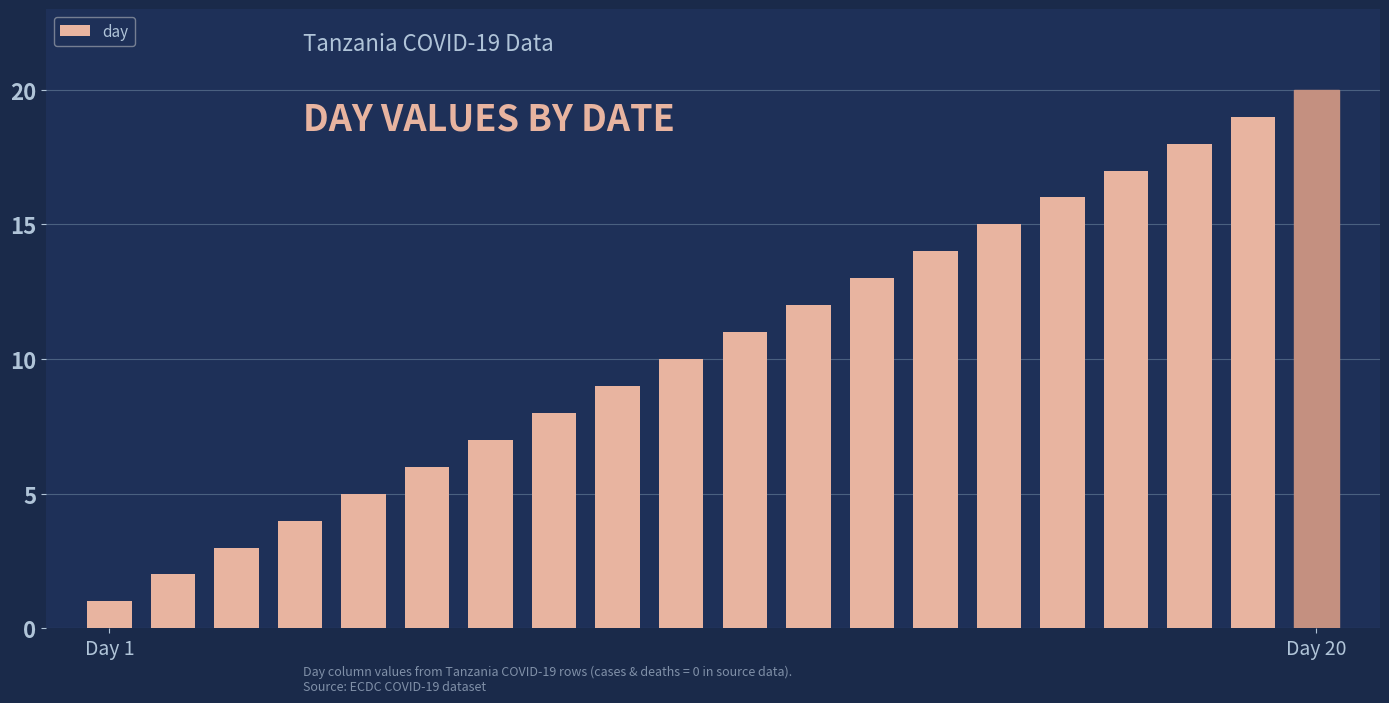

What is the maximum value shown in the chart?

20